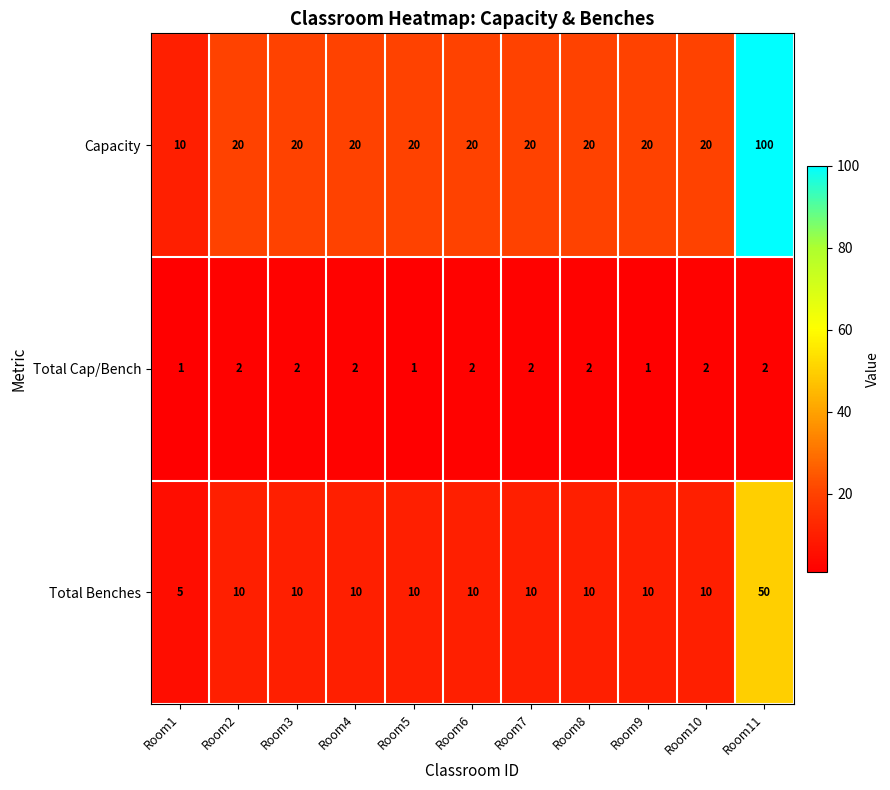

What is the sum of all Total Cap/Bench values?

19